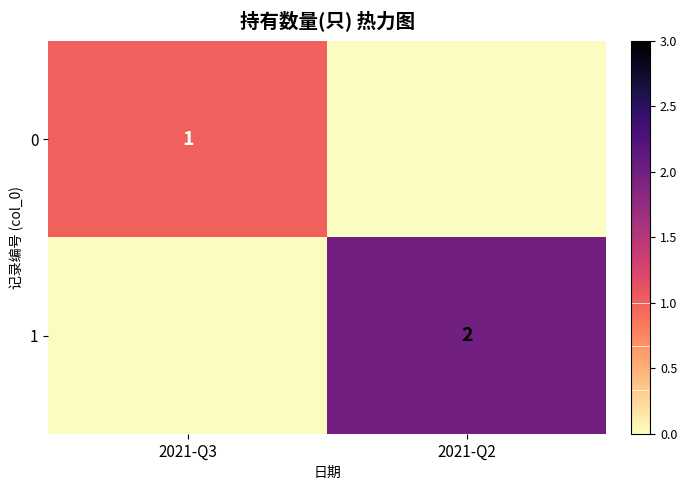

Is the value of 0 at 2021-Q3 greater than the value of 1 at 2021-Q2?

No